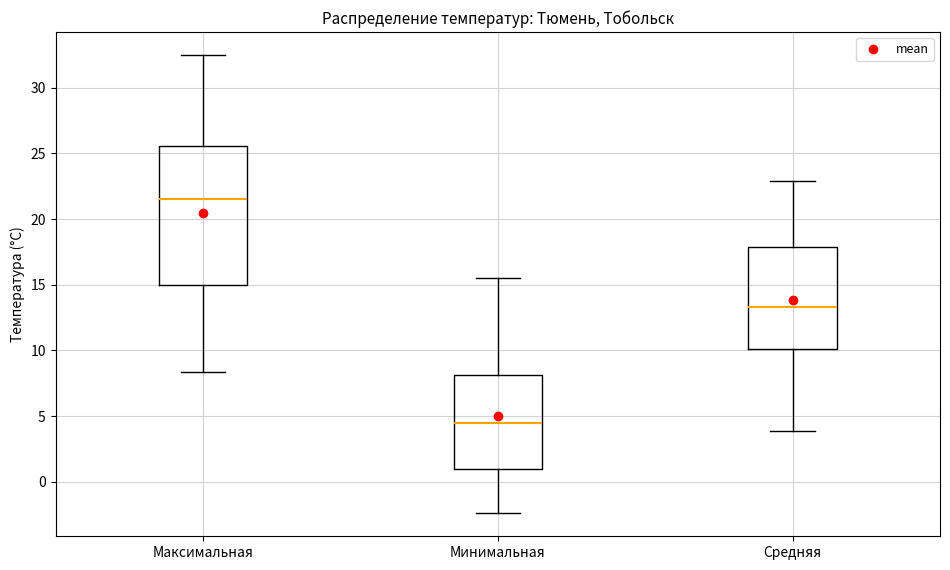

Where is the upper edge of the box for Максимальная on the y-axis? The values are not printed on the chart, so give them approximately, as read against the axis.

25.5